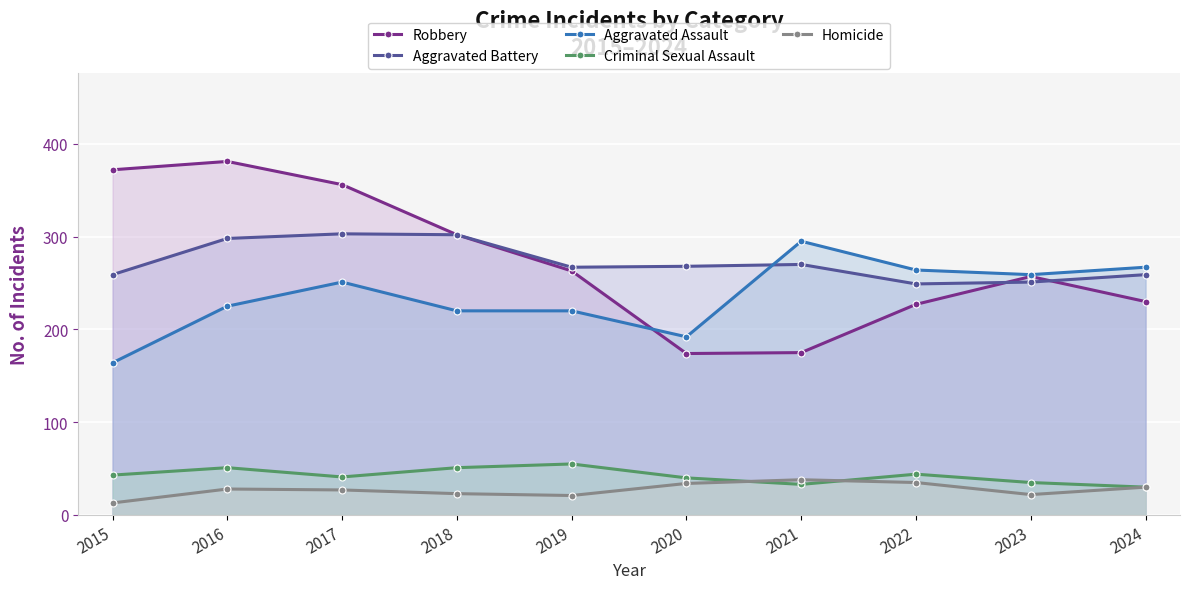

What is the spread (max minus min) of values at 2020?

234